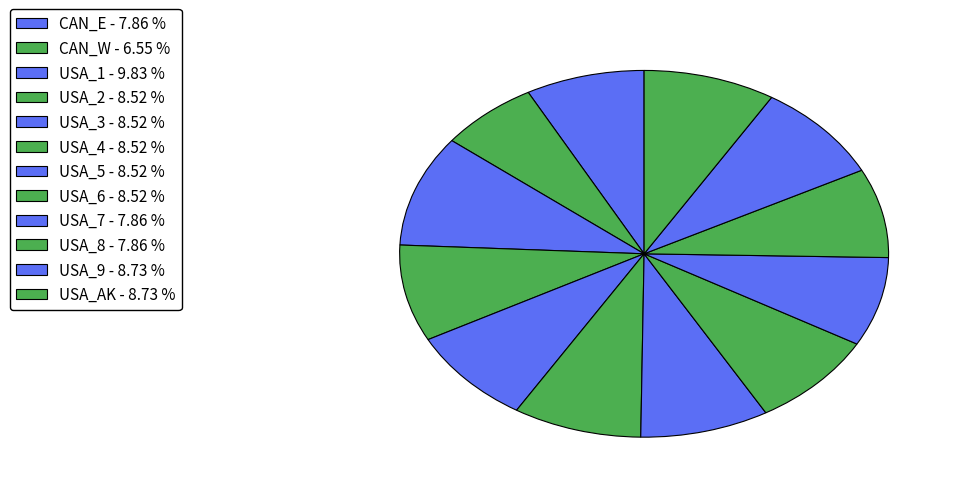

Is it true that USA_4 is 21% of the pie?

False